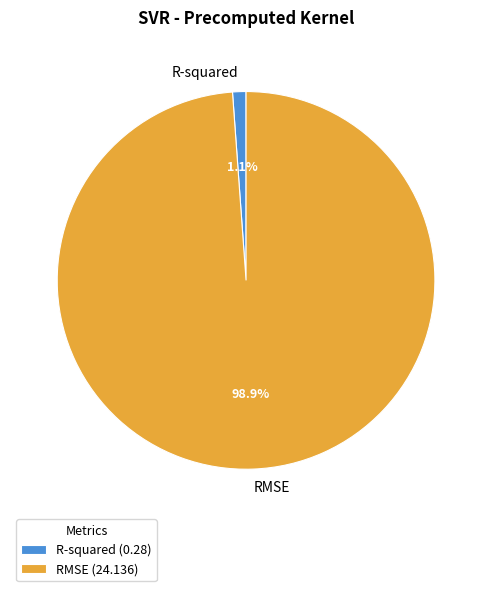

True or false: R-squared accounts for 1% of the total.

True